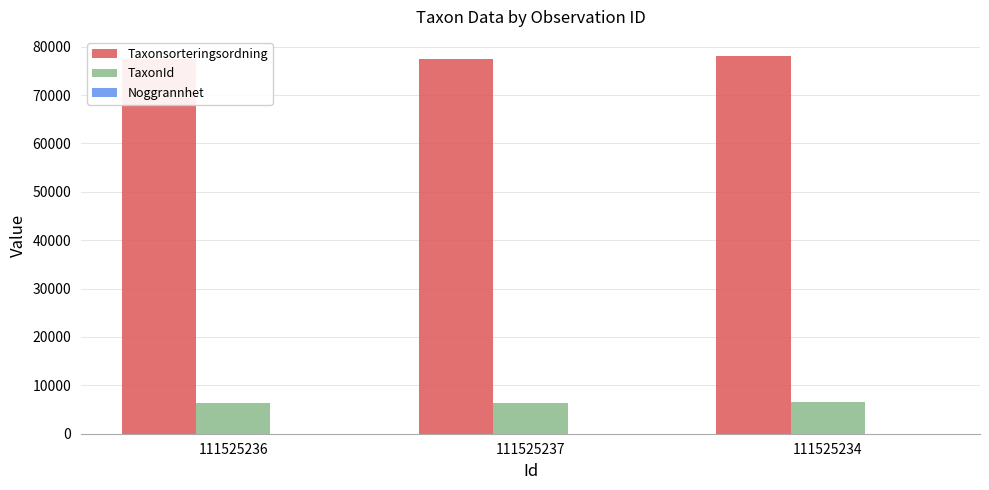

What is the approximate value of Taxonsorteringsordning at 111525236, to the nearest 100?

77500